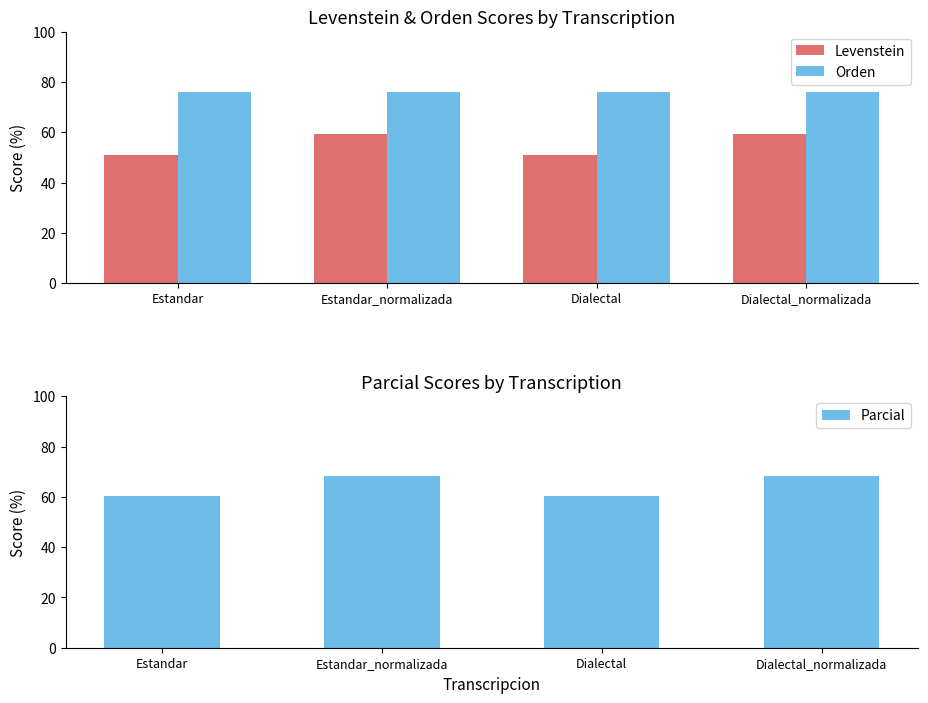

Reading right to left, extract all data points from this chart.

Levenstein: 59.1	51.1	59.1	51.1
Orden: 75.9	76.1	75.9	76.1
Parcial: 68.1	60.2	68.1	60.2